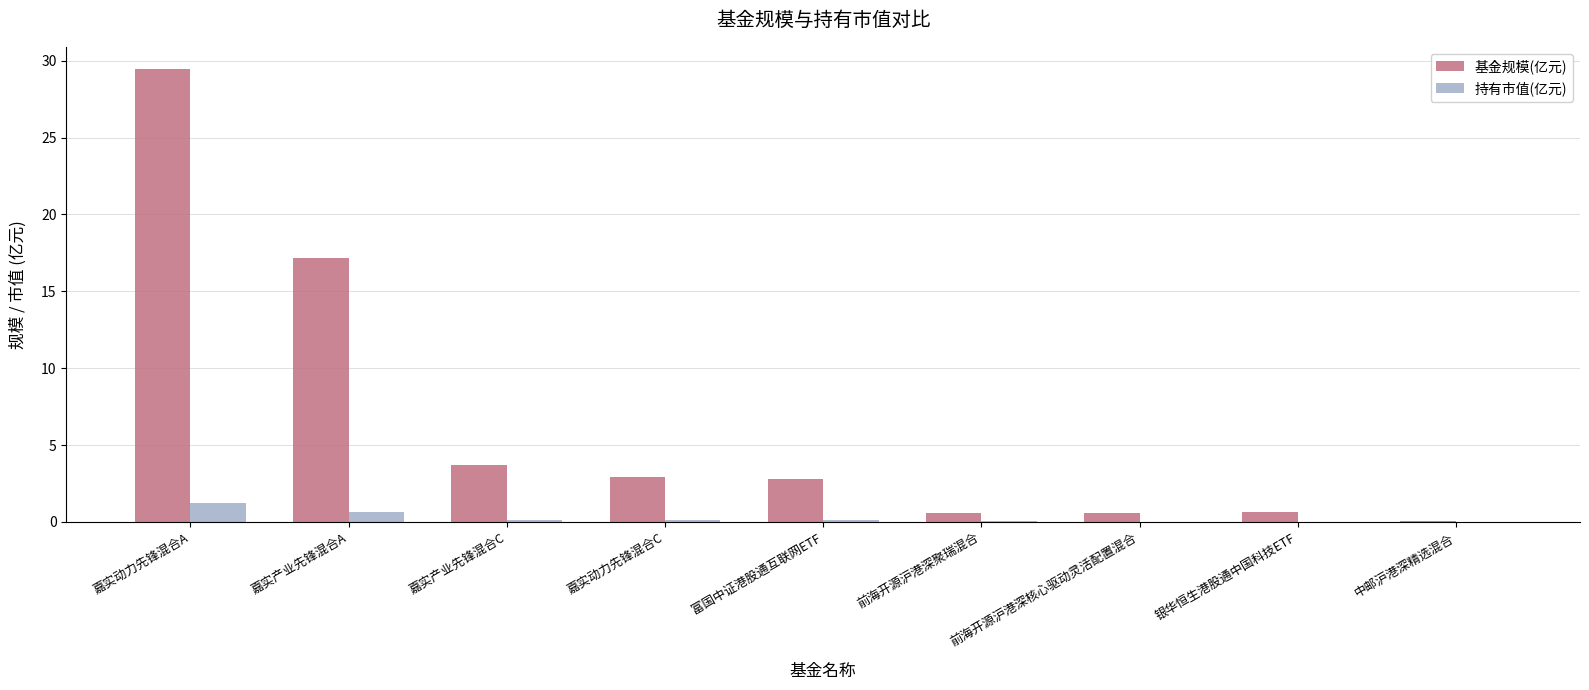

At which category is the sum across all series the highest?

嘉实动力先锋混合A